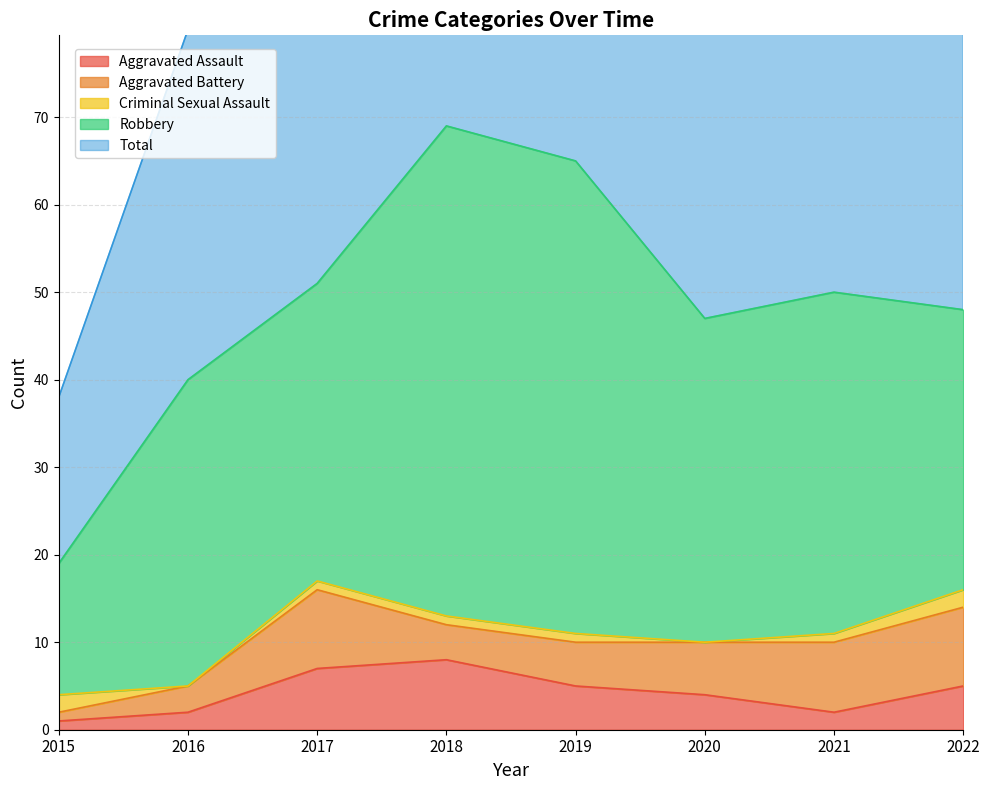

What is the total value across all series at 2021?

100